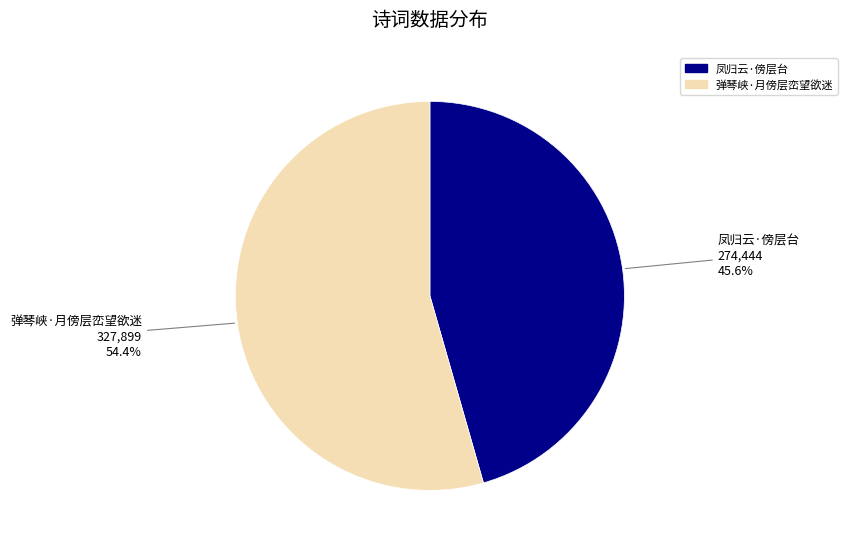

Is there a majority slice in this chart?

Yes